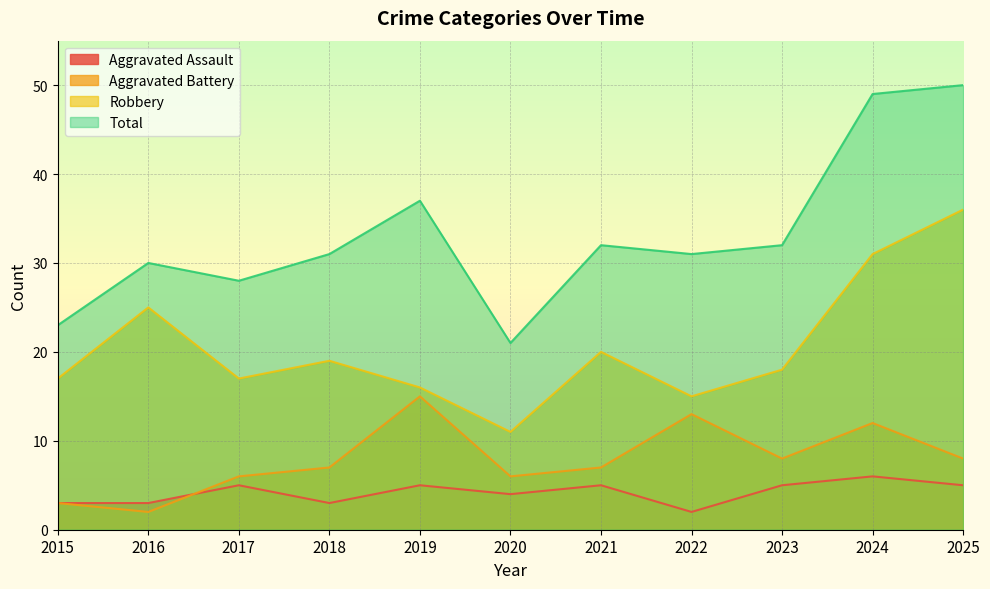

Which series has the largest range (max minus min)?

Total